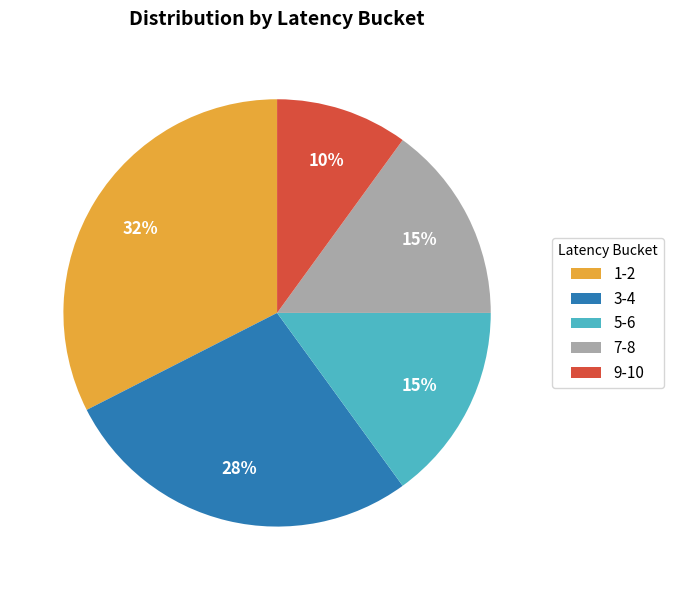

To the nearest percent, what percentage of the pie is 7-8?

15%